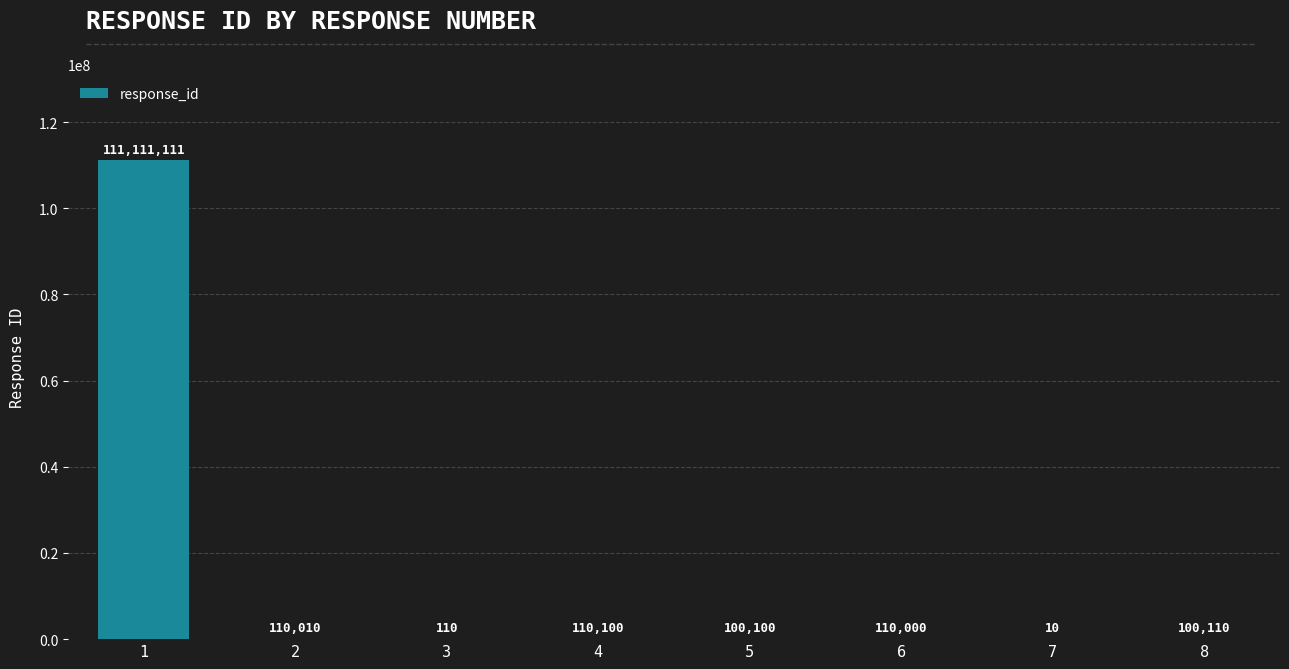

How many series are shown in this chart?

1